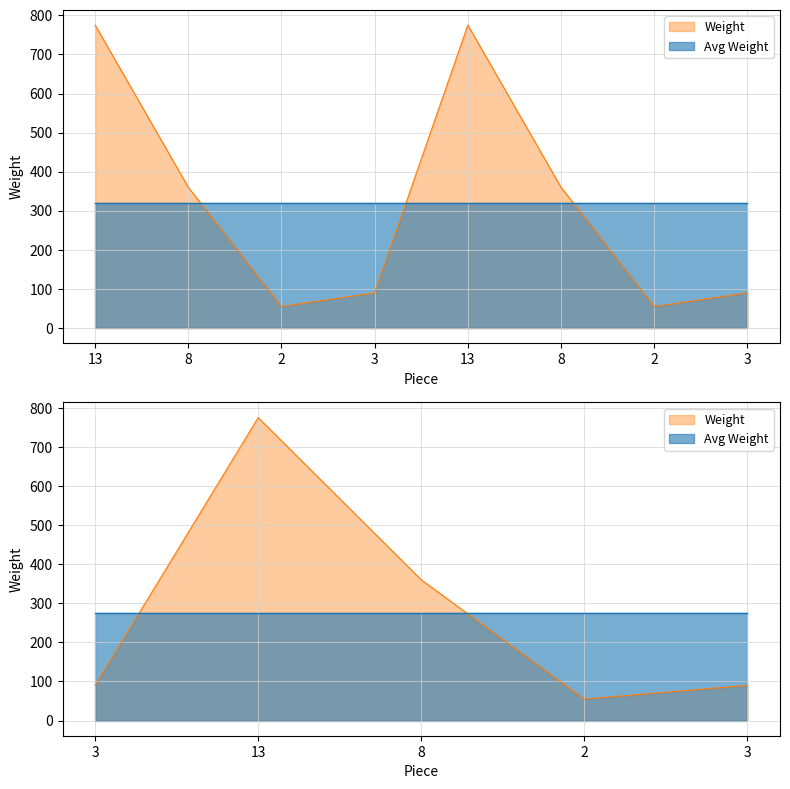

Rank the categories by value from lowest to highest.

2, 2, 3, 3, 8, 8, 13, 13